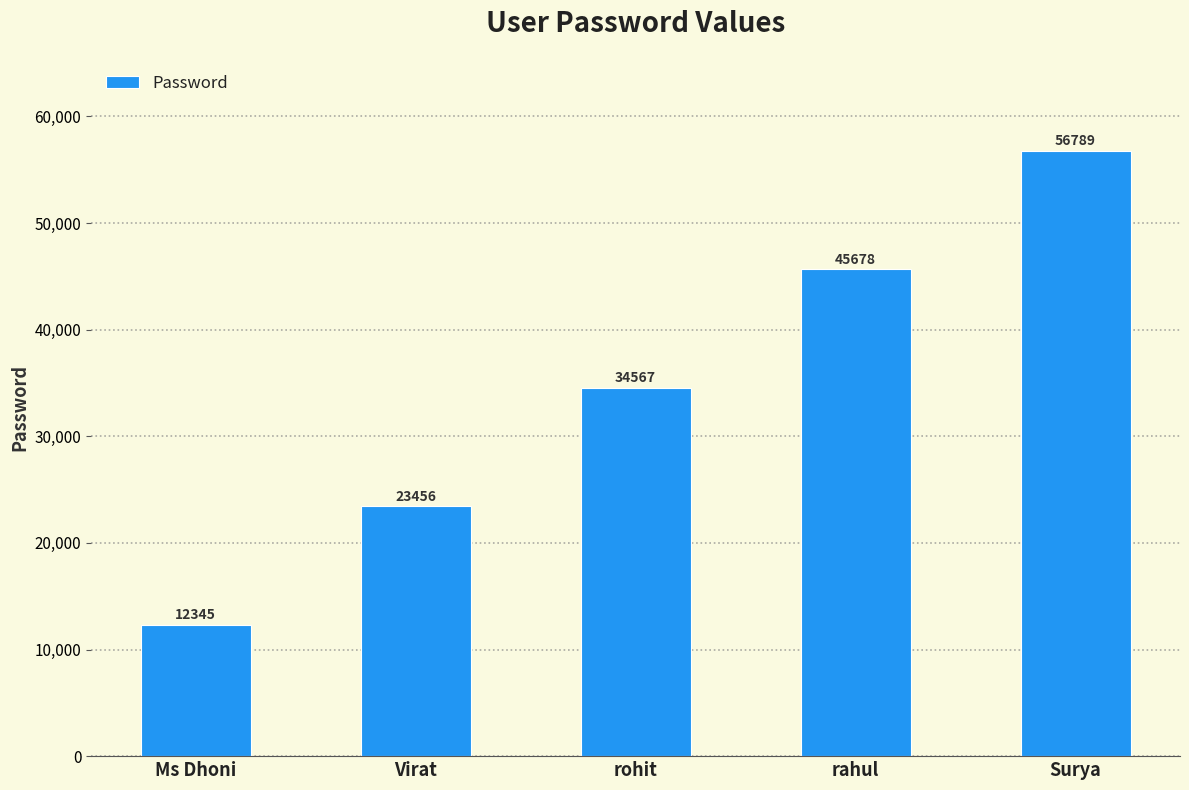

Reading left to right, extract all data points from this chart.

Ms Dhoni=12345	Virat=23456	rohit=34567	rahul=45678	Surya=56789